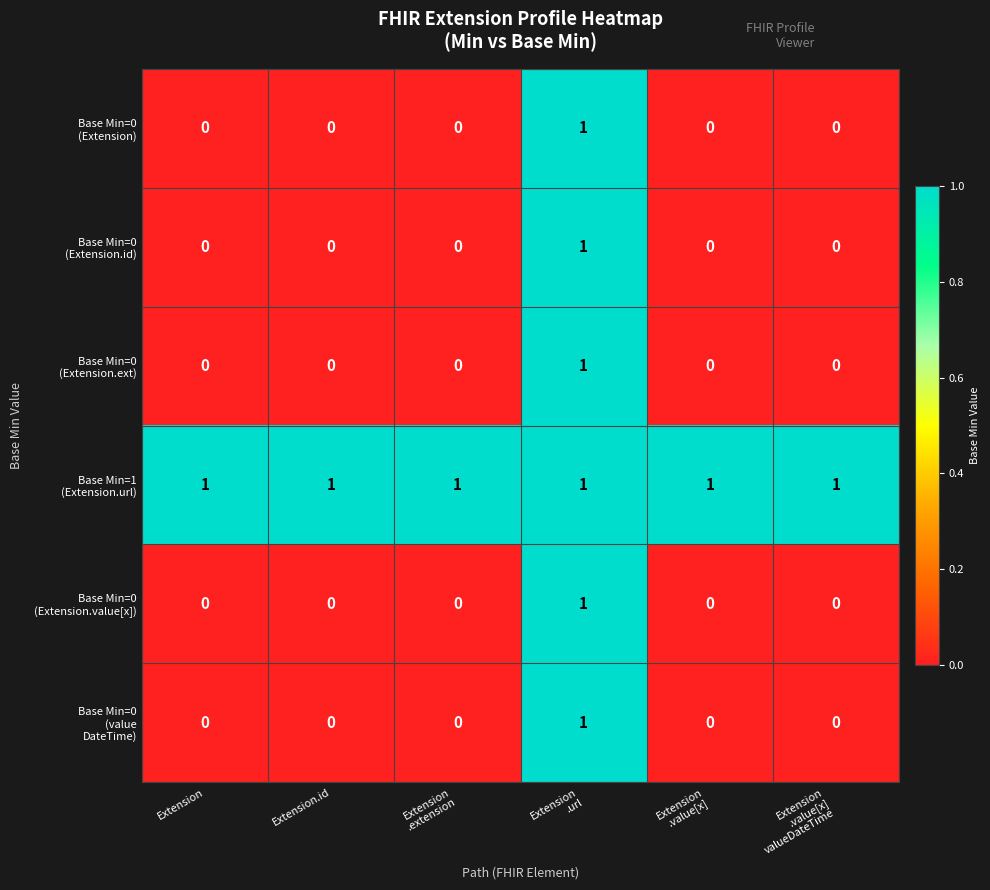

At how many categories does at least one series exceed 0?

6